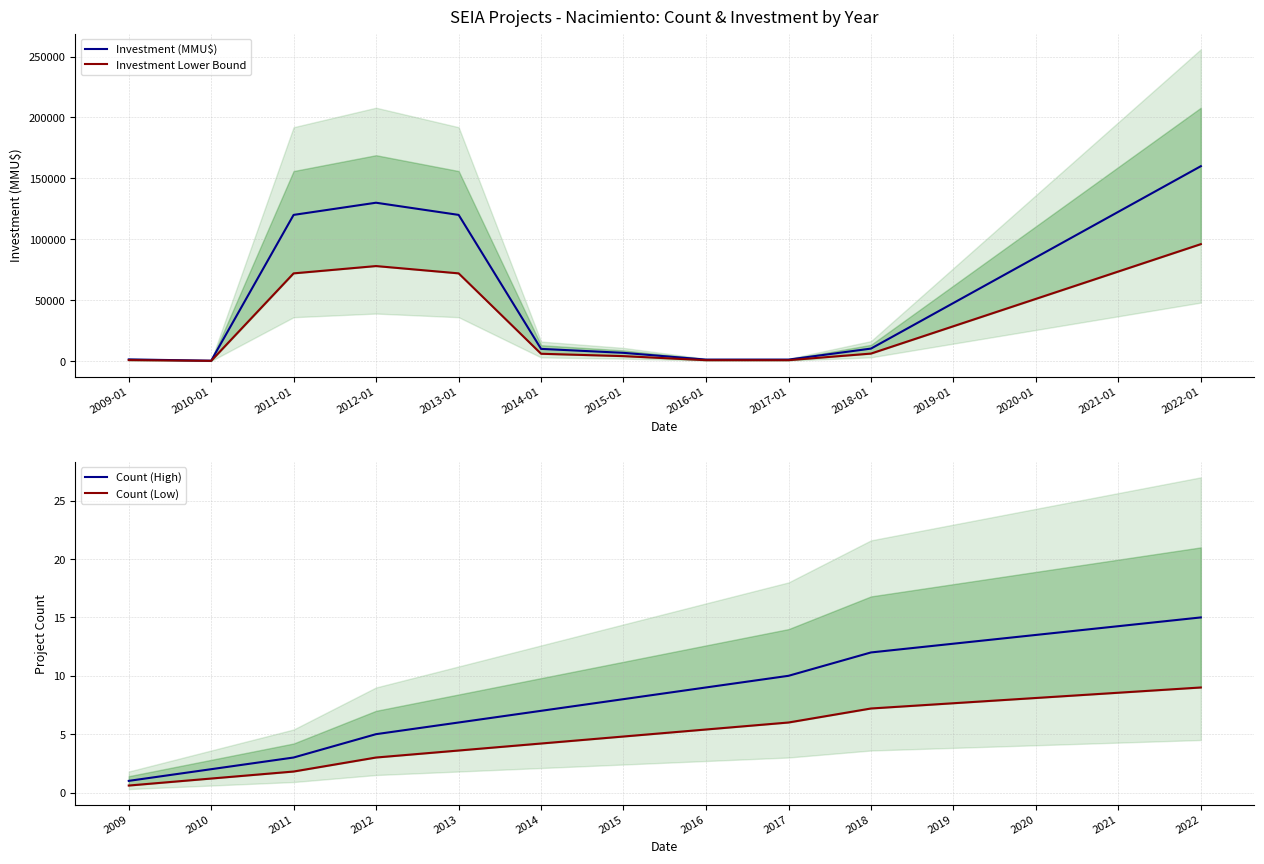

What is the maximum value for Investment (MMU$)?

160000